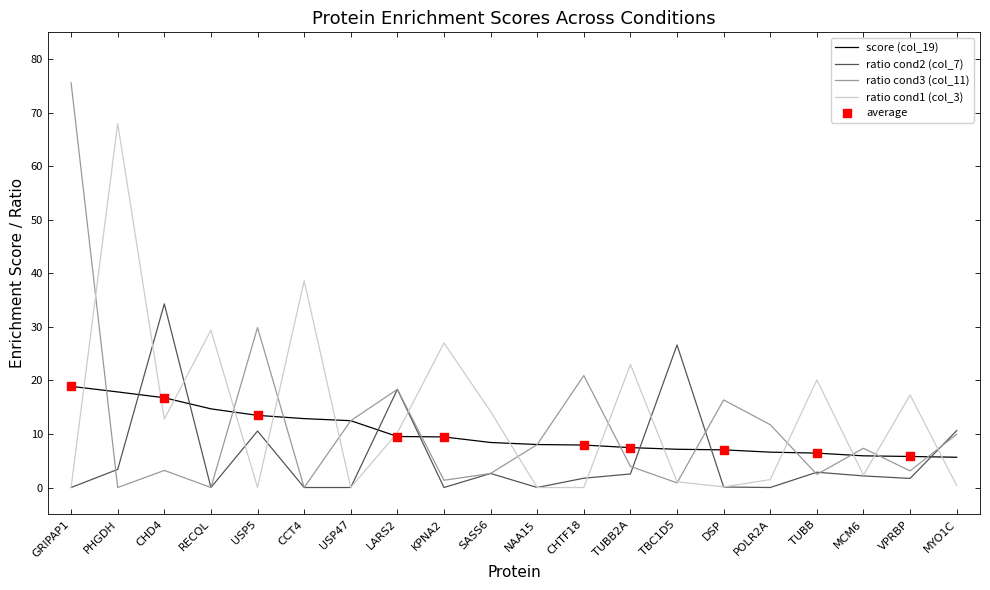

At which category is the sum across all series the highest?

GRIPAP1